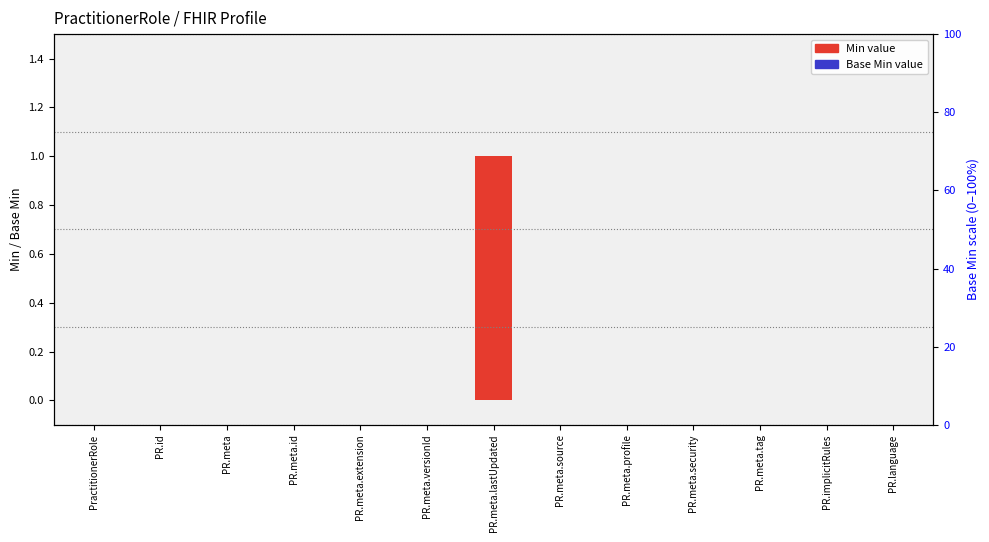

Is the value of Base Min value at PR.id greater than the value of Min value at PR.language?

No